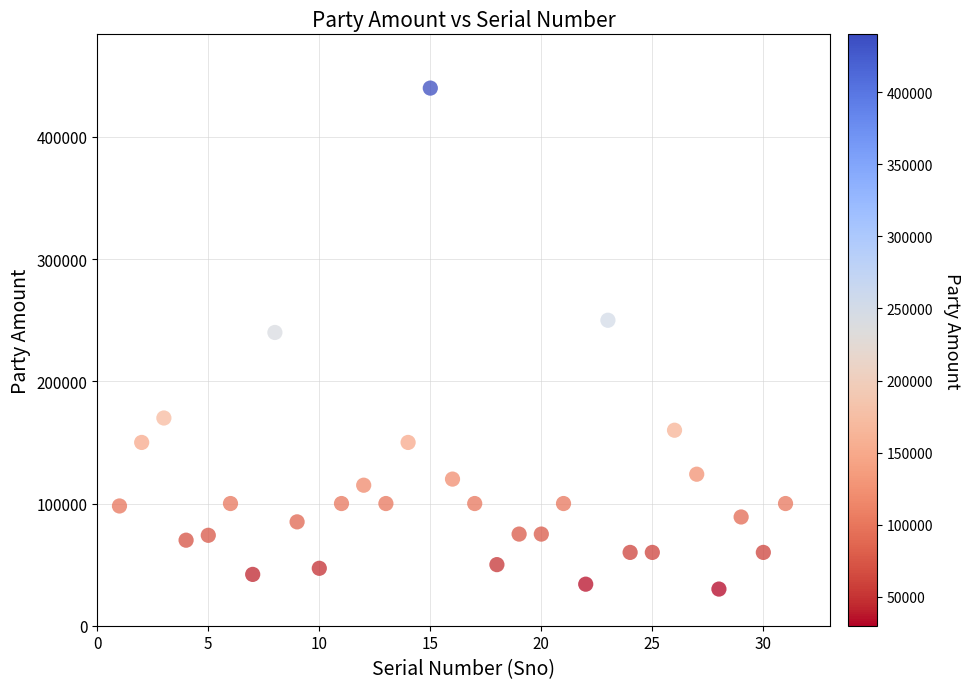

What is the range of X values (max minus min)?

30